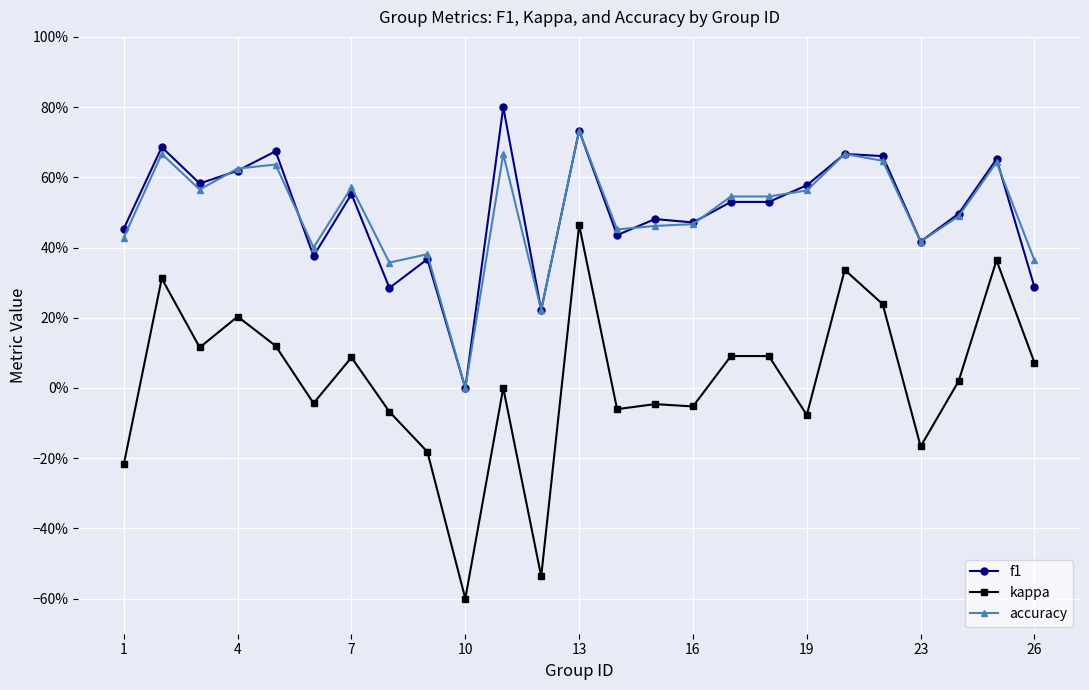

Is this an area chart (filled region under the line)?

No